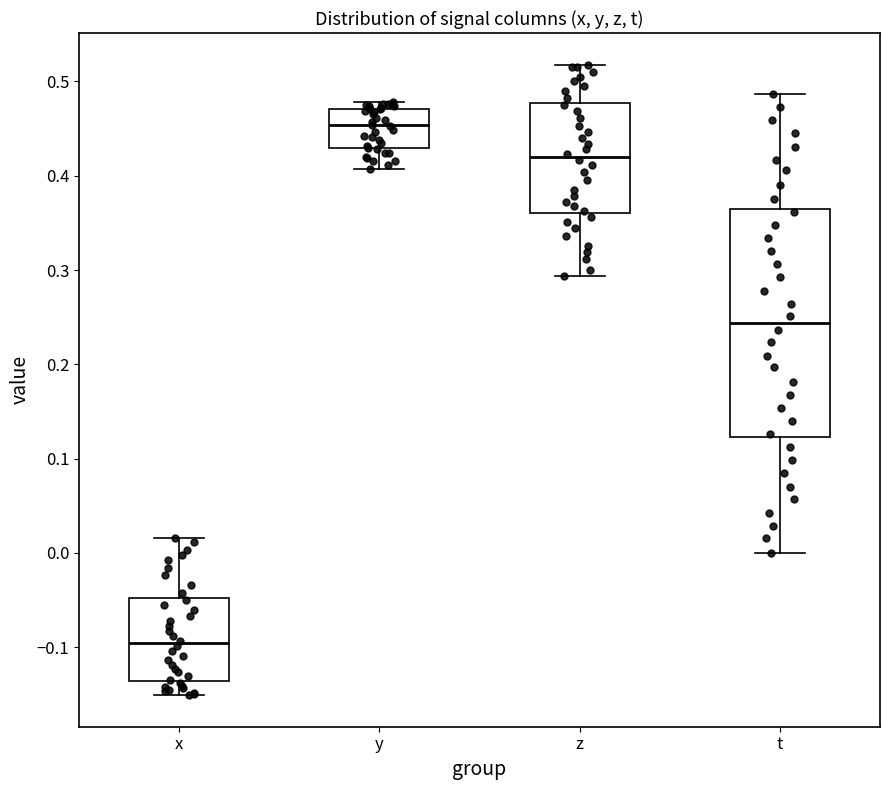

Which box's median line is the lowest?

x